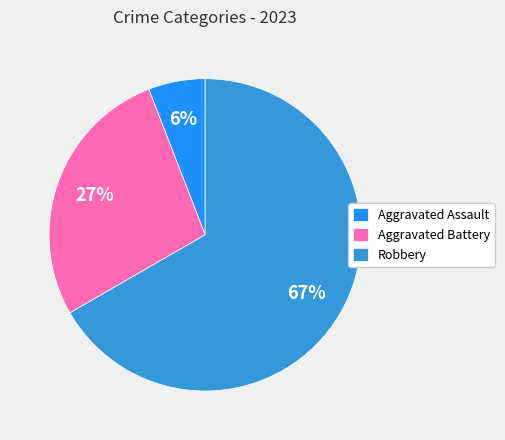

Which slice is the largest?

Robbery